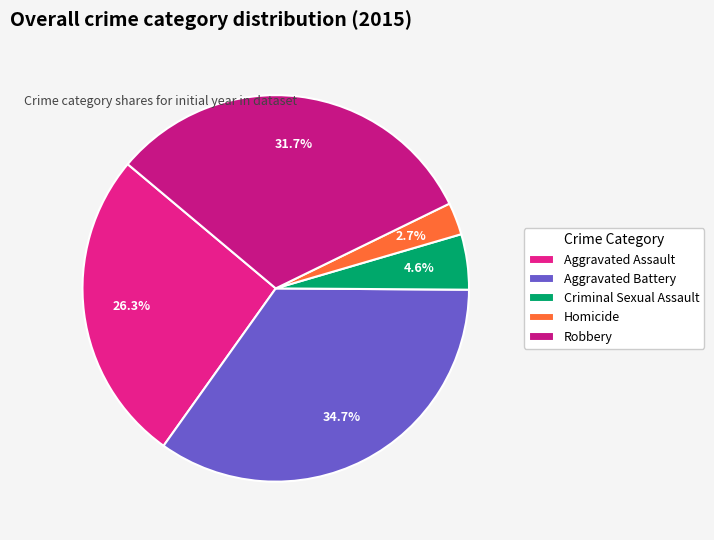

Approximately how many times larger is the value at Homicide compared to Robbery?

0.1